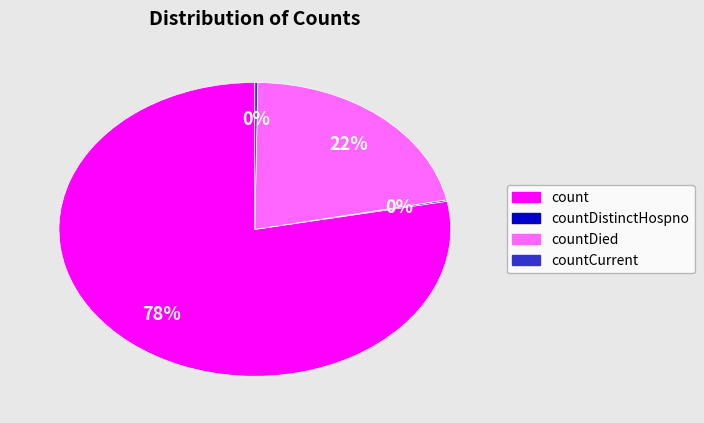

To the nearest percent, what is the average slice percentage?

25%